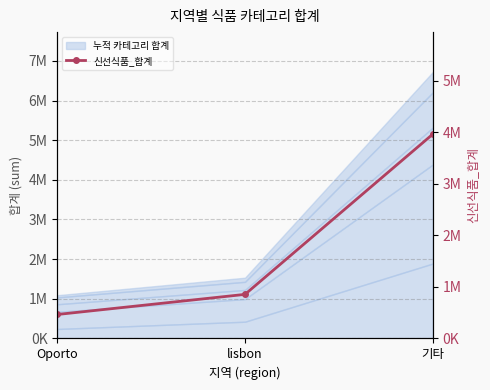

Reading left to right, transcribe all the data shown in this chart.

Oporto=464721	lisbon=854833	기타=3960577